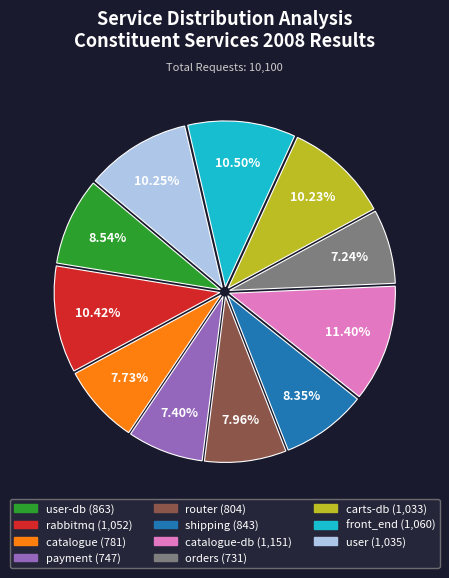

Does any single category account for the majority?

No